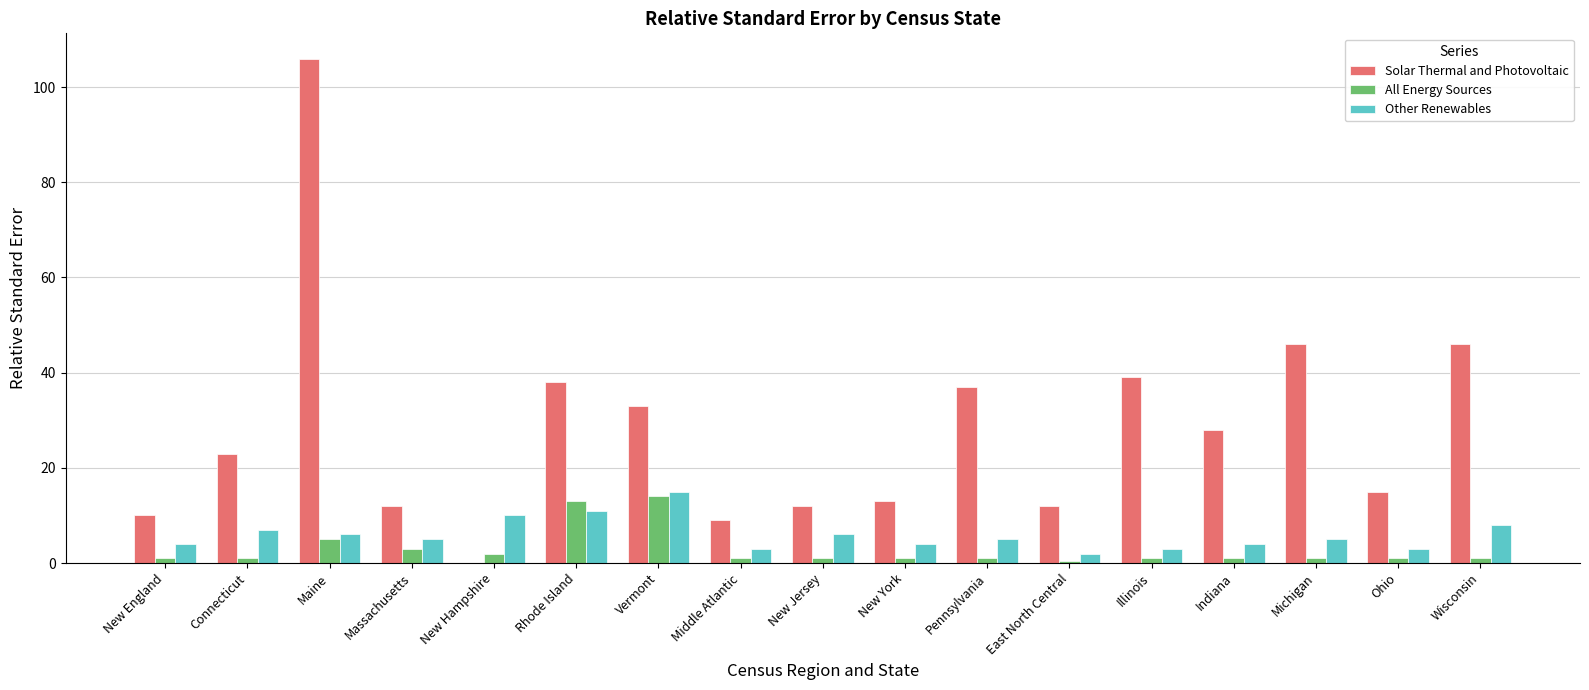

What is the sum of the Solar Thermal and Photovoltaic values at Massachusetts and Pennsylvania?

49.0